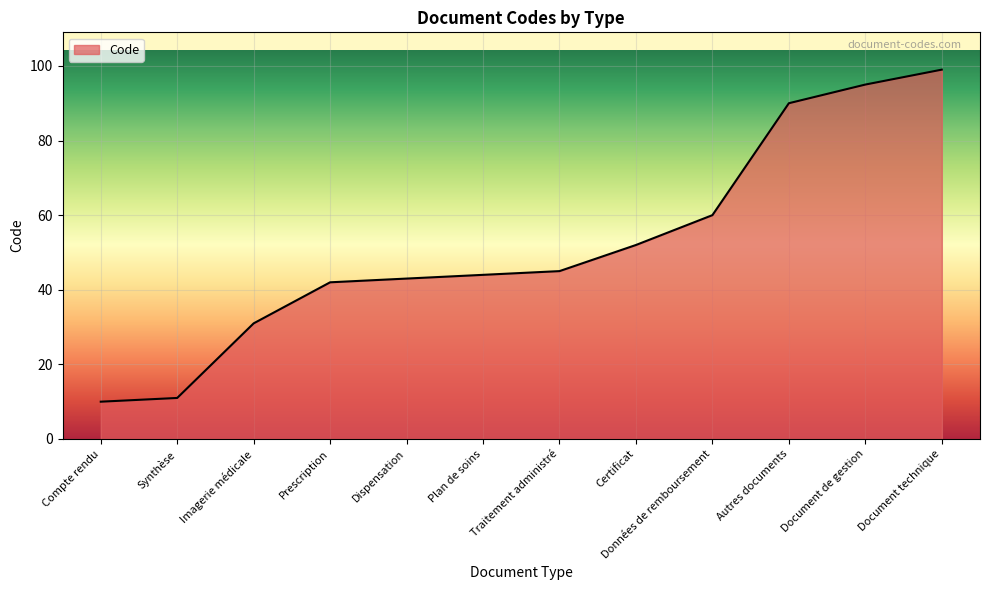

Reading left to right, list all the values displayed in this chart.

10	11	31	42	43	44	45	52	60	90	95	99